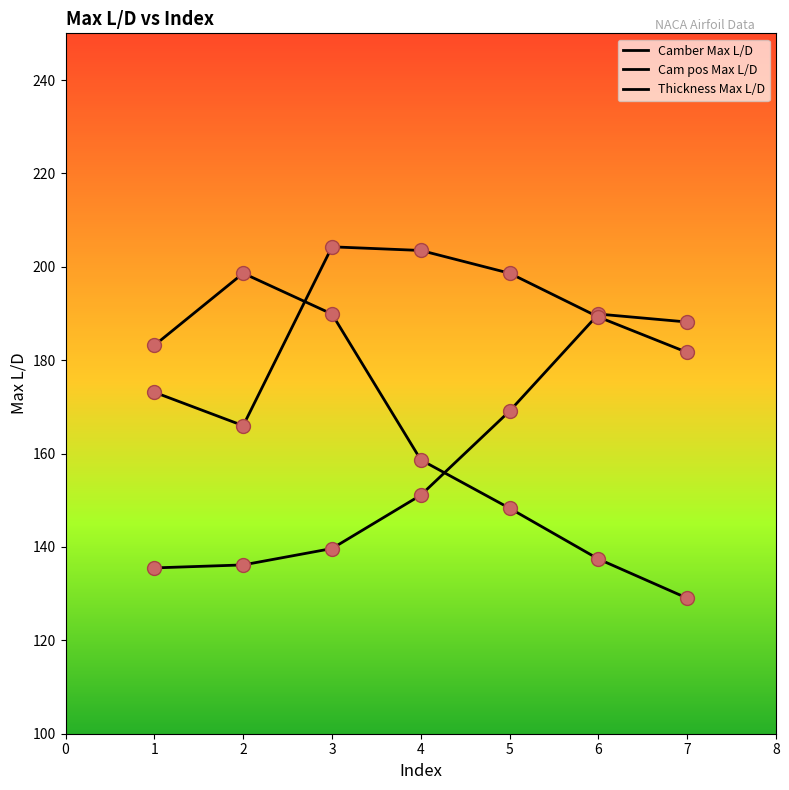

Which series has the largest total across all categories?

Thickness Max L/D